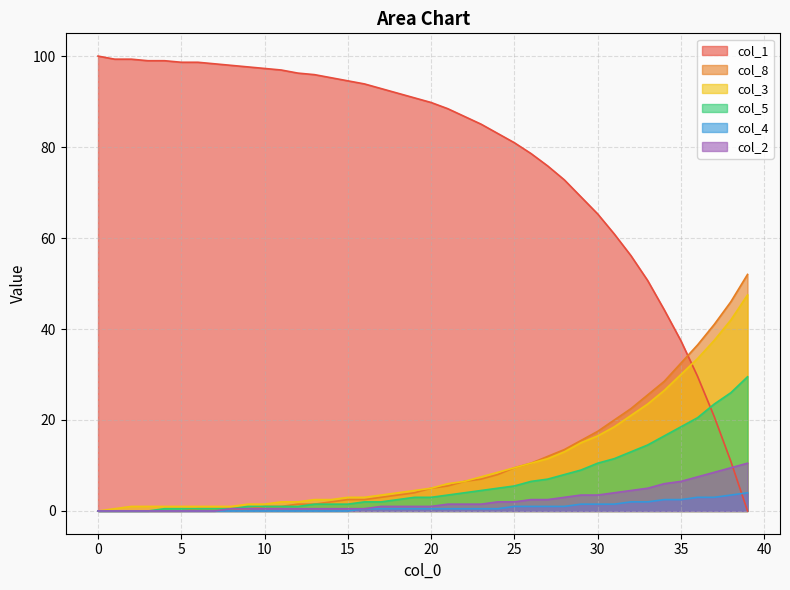

At 39, list the series in order from largest to smallest.

col_8, col_3, col_5, col_2, col_4, col_1